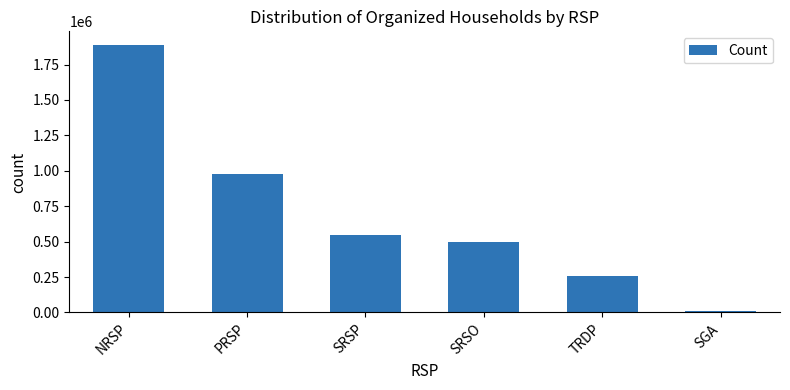

How many data points are less than 546609?

3